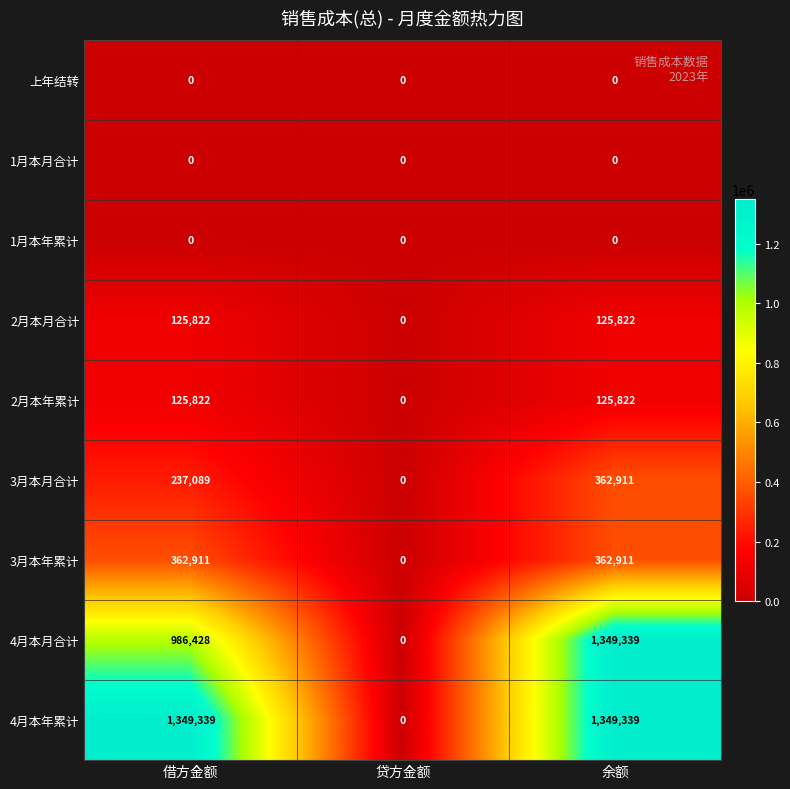

Reading left to right, list all the values displayed in this chart.

上年结转: 0	0	0
1月本月合计: 0	0	0
1月本年累计: 0	0	0
2月本月合计: 125822	0	125822
2月本年累计: 125822	0	125822
3月本月合计: 237089	0	362911
3月本年累计: 362911	0	362911
4月本月合计: 986428	0	1349339
4月本年累计: 1349339	0	1349339